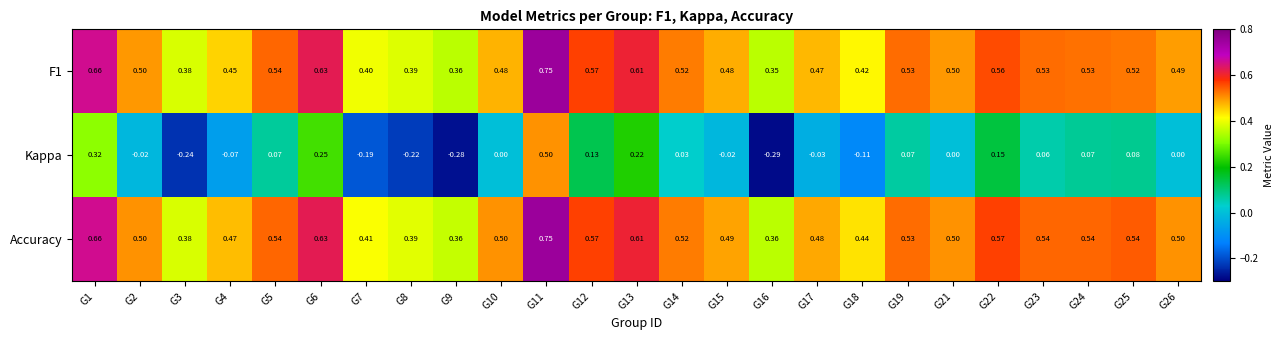

Which series has the largest range (max minus min)?

Kappa